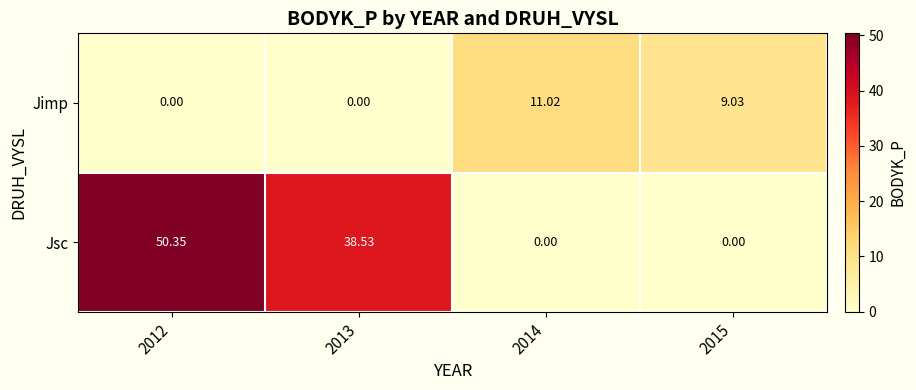

Which series changed the most between 2012 and 2015?

Jsc